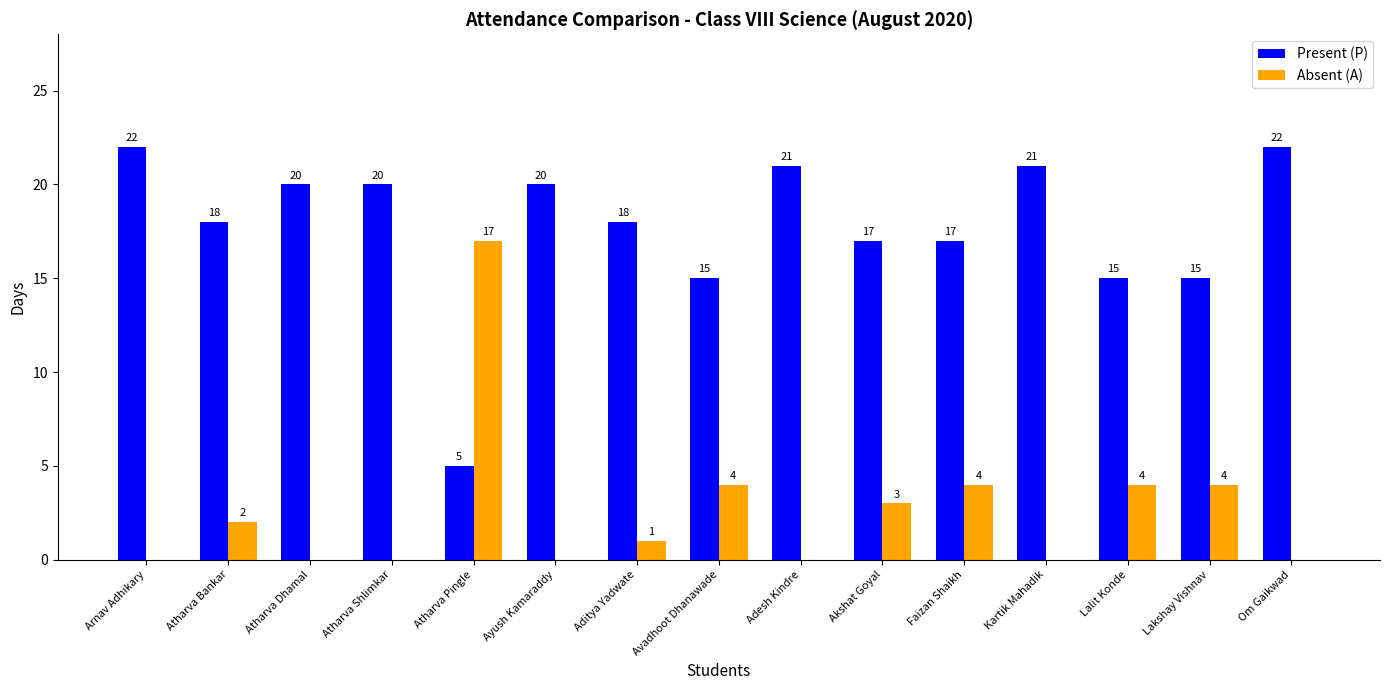

What is the average value of the Present (P) series?

18